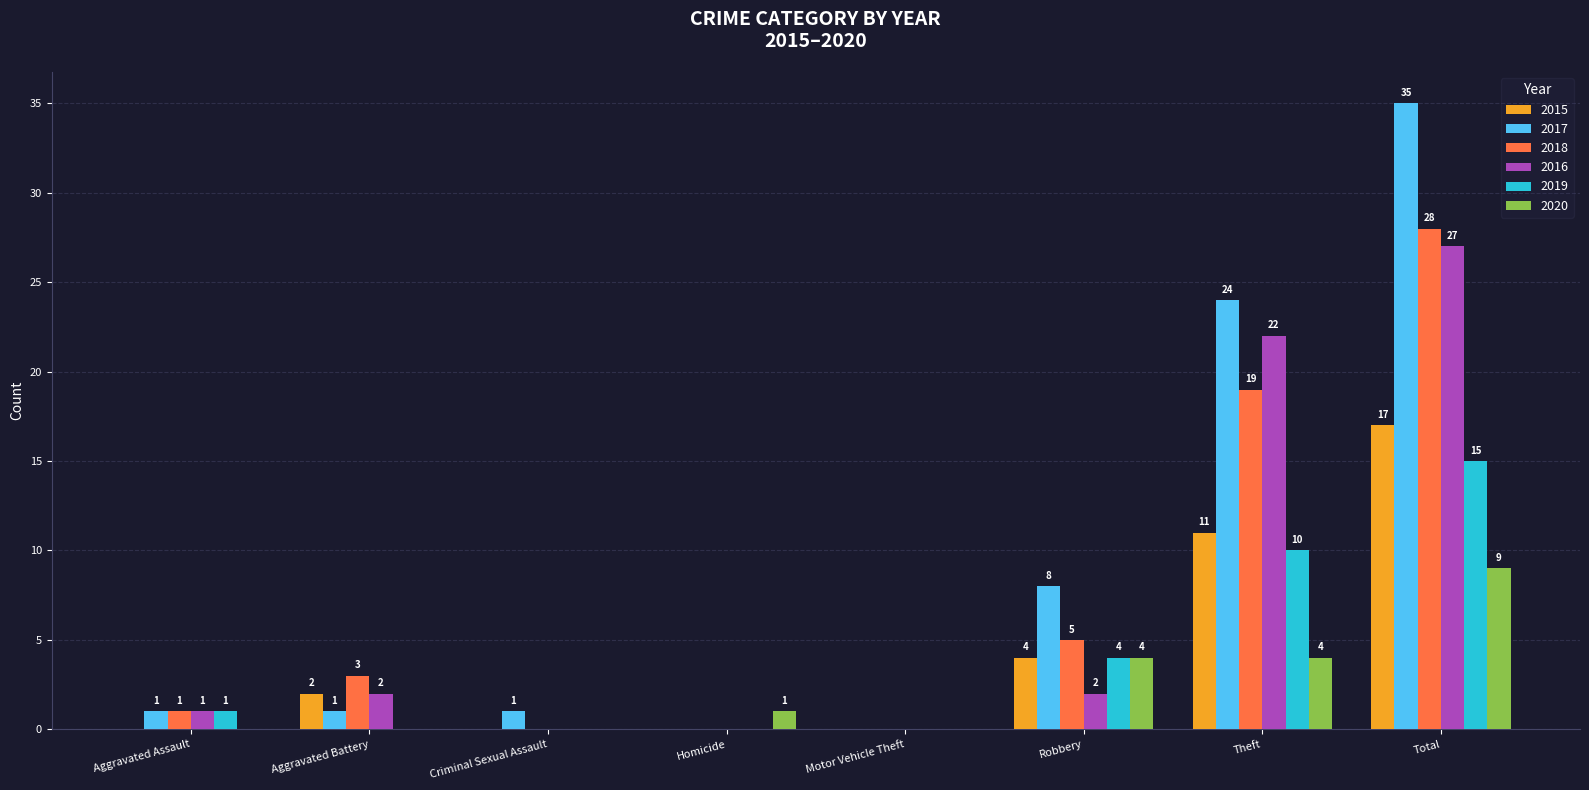

What are all the series names shown in the legend?

2015, 2017, 2018, 2016, 2019, 2020